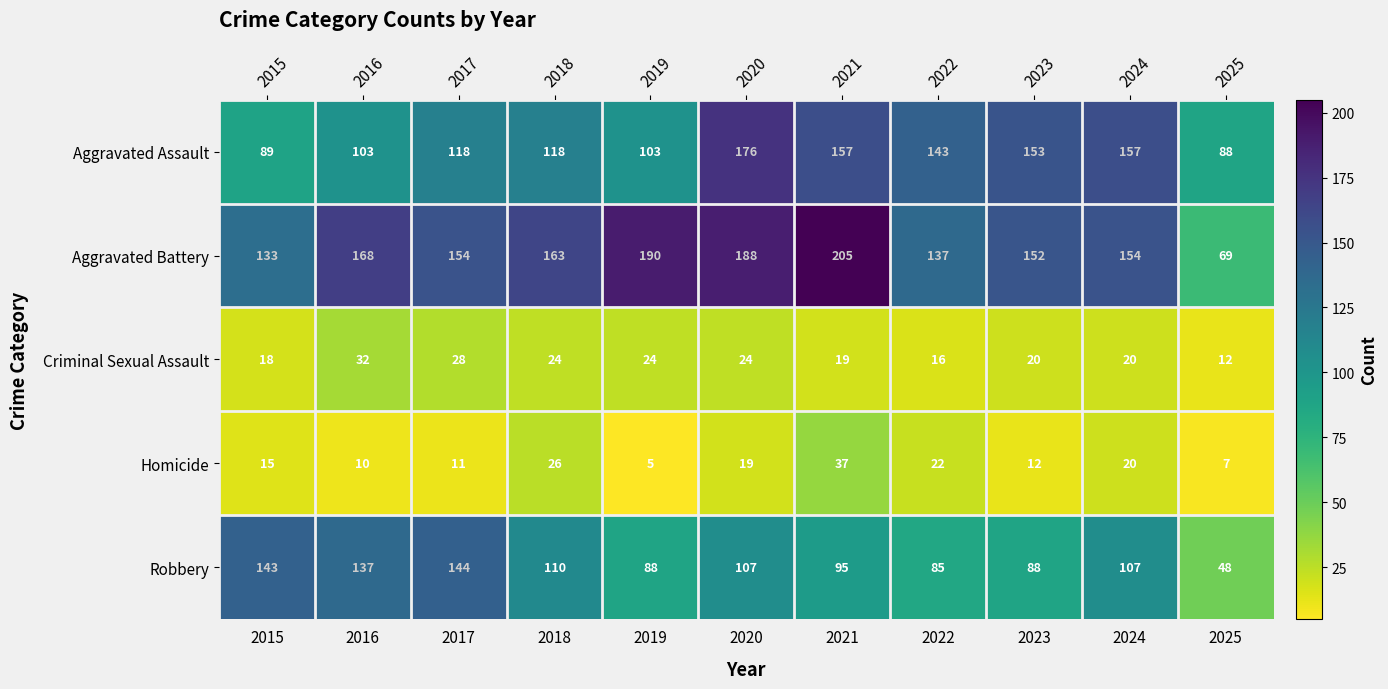

How many data points does each series have?

11